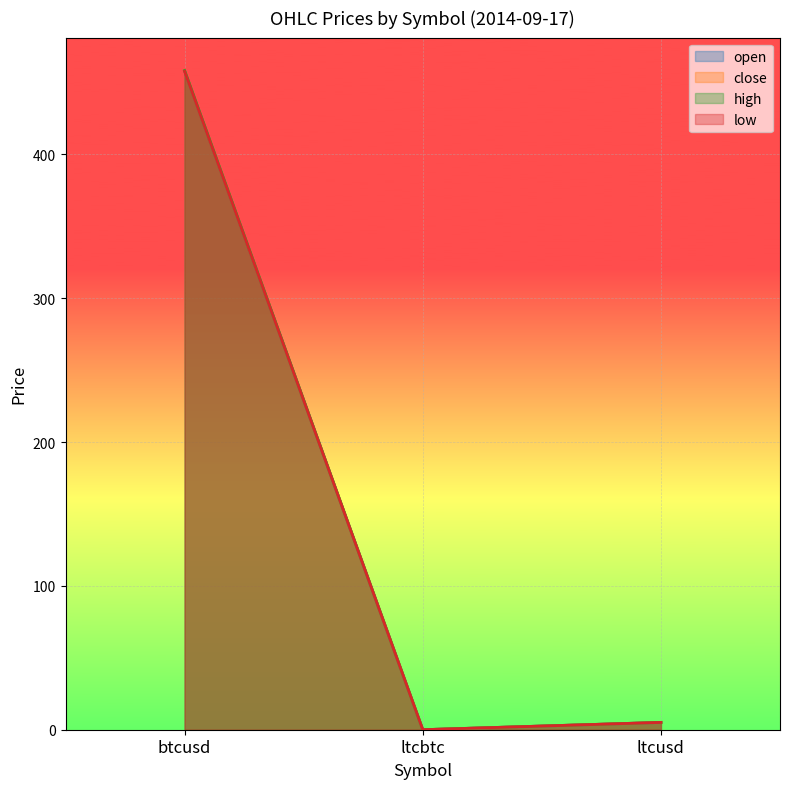

At which category is the sum across all series the highest?

btcusd